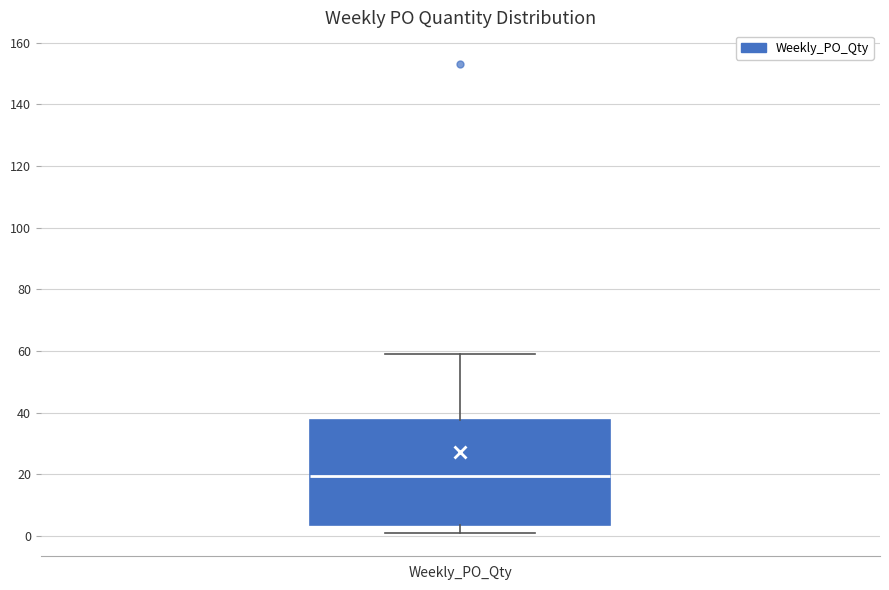

Transcribe this box plot: give where the median line is, the range the box spans, and where the two whiskers end, as read against the y-axis. The values are not printed on the chart, so give them approximately, as read against the axis.

median 20, box 4 to 38, whiskers 2 to 60